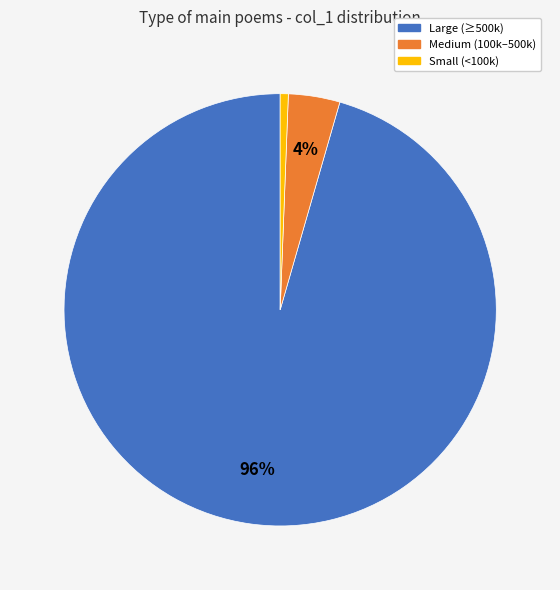

To the nearest percent, what is the average slice percentage?

33%